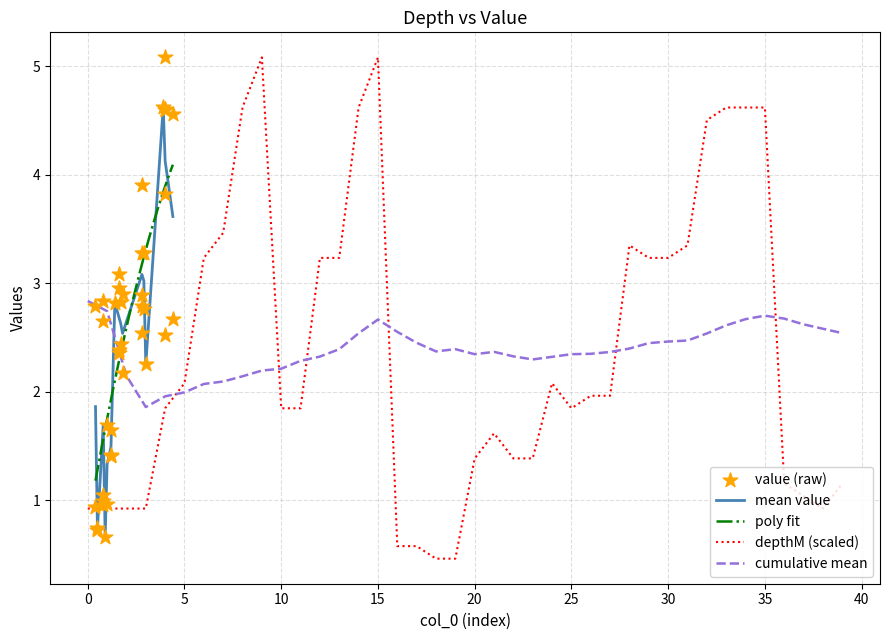

Which series reaches the maximum Y coordinate?

depthM